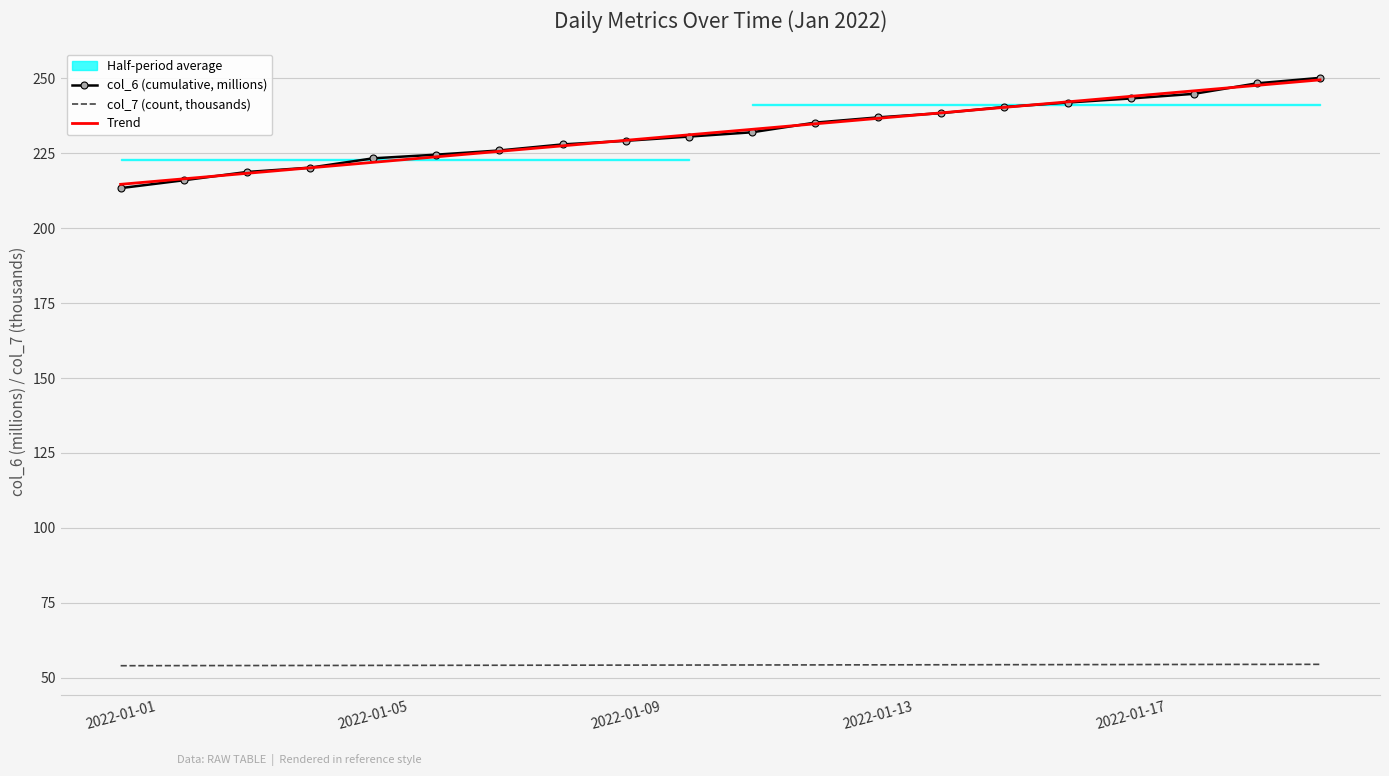

The col_7 (count, thousands) series shows 22.7 at 2022-01-09. True or false?

False